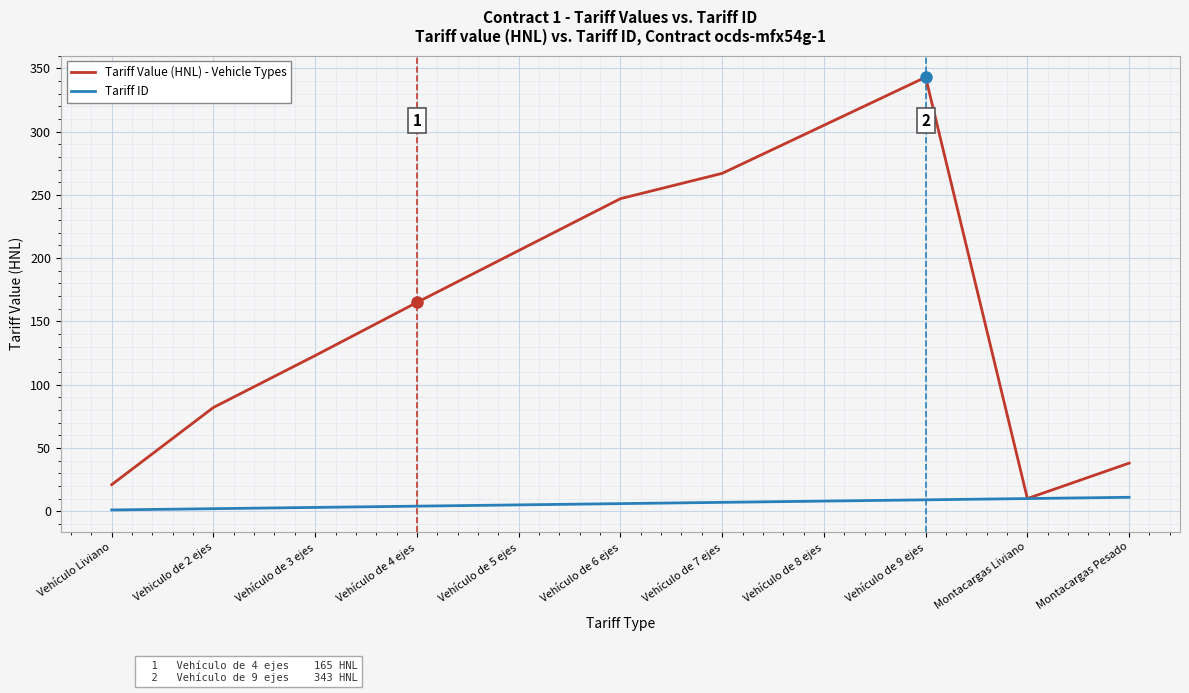

List the series in order of their peak value, lowest first.

Tariff ID, Tariff Value (HNL) - Vehicle Types